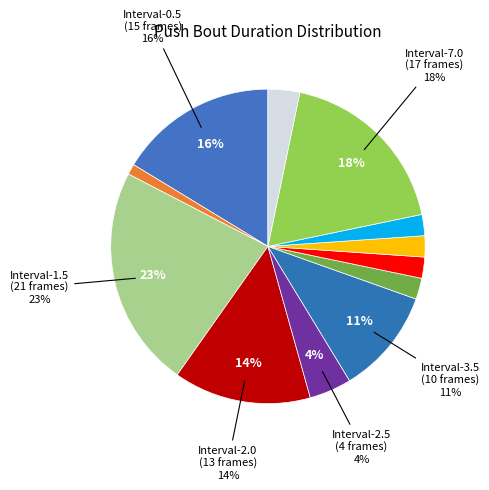

How many slices are in this pie chart?

12